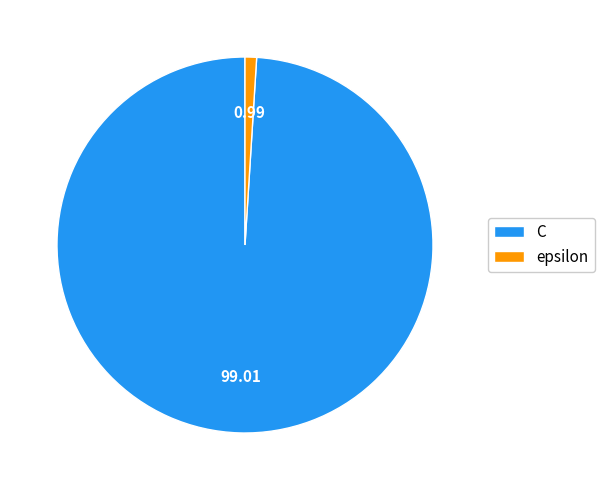

Rank the categories by value from highest to lowest.

C, epsilon